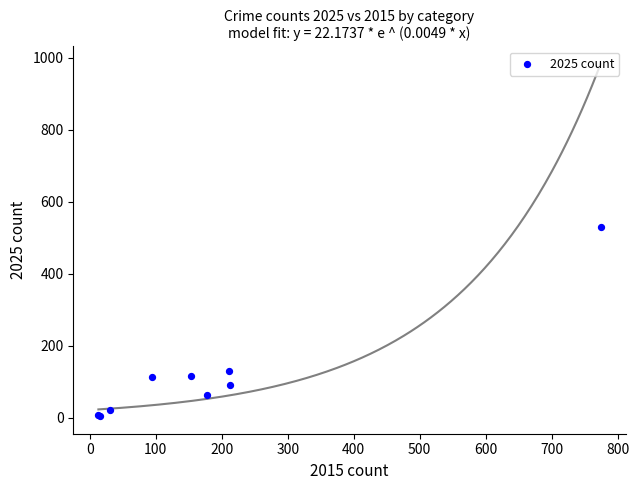

What Y value in the scatter plot is closest to 267?

130